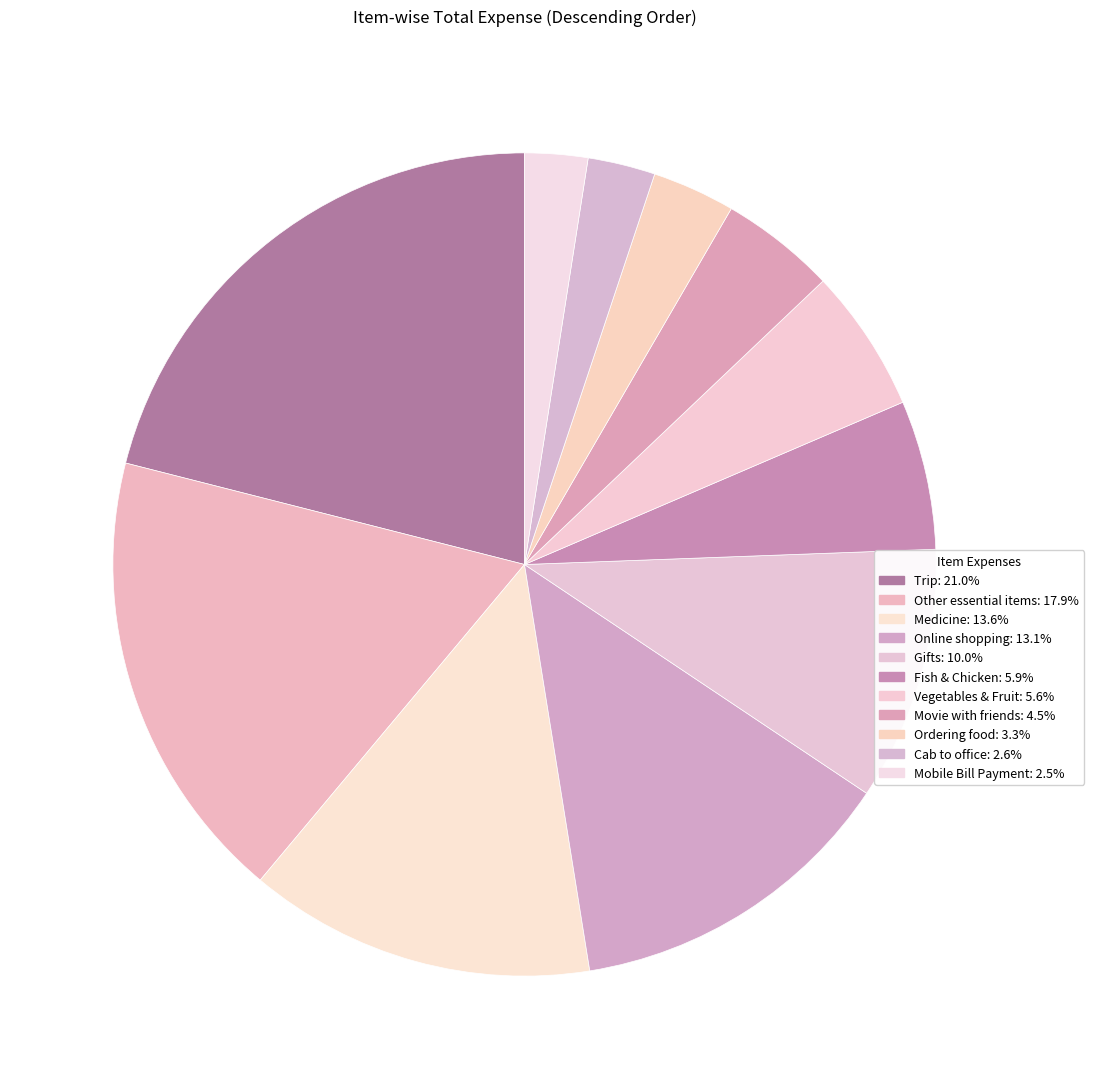

What is the ratio of the value at Online shopping to the value at Trip?

0.6